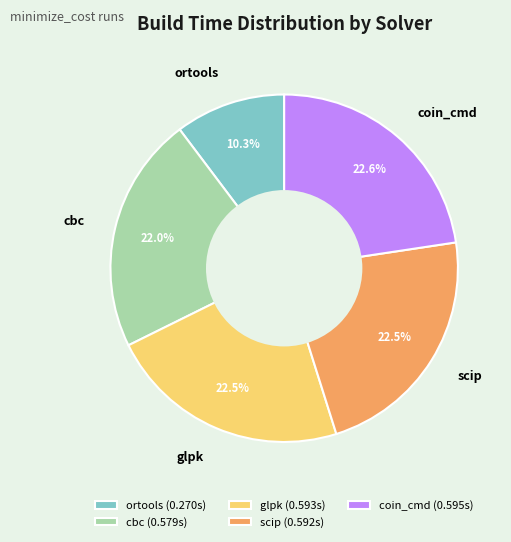

Is it true that cbc is 22% of the pie?

True